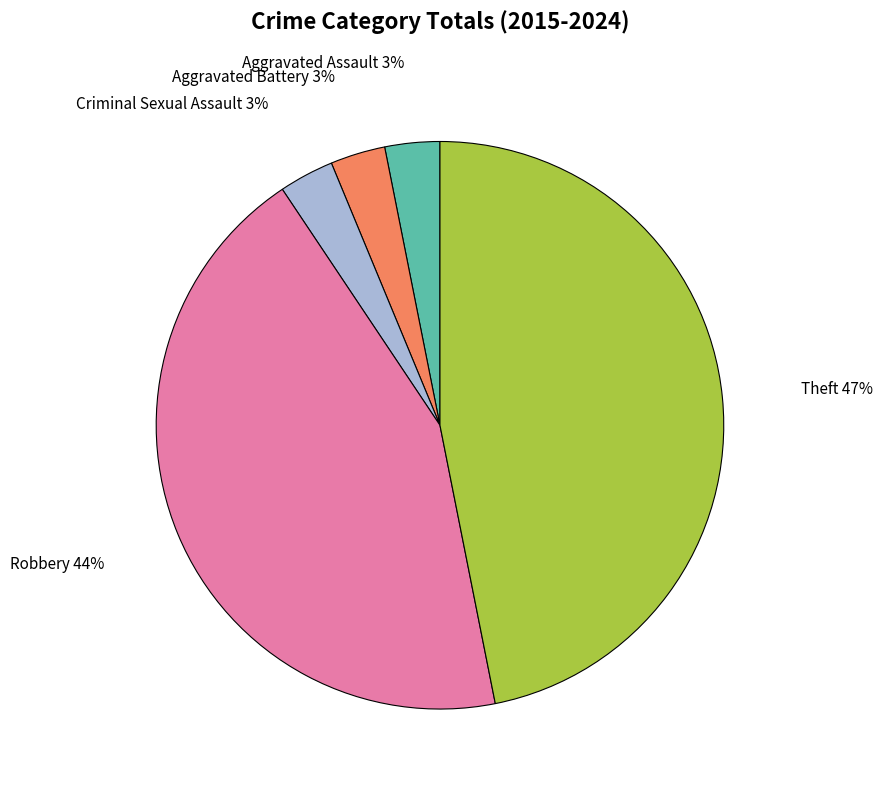

Is there any slice that represents more than half of the pie?

No